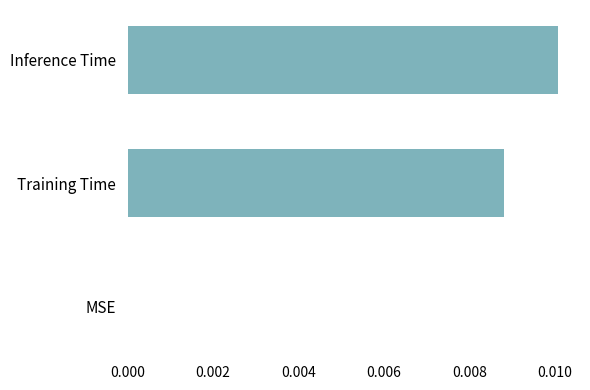

Between MSE and Inference Time, which is larger?

Inference Time